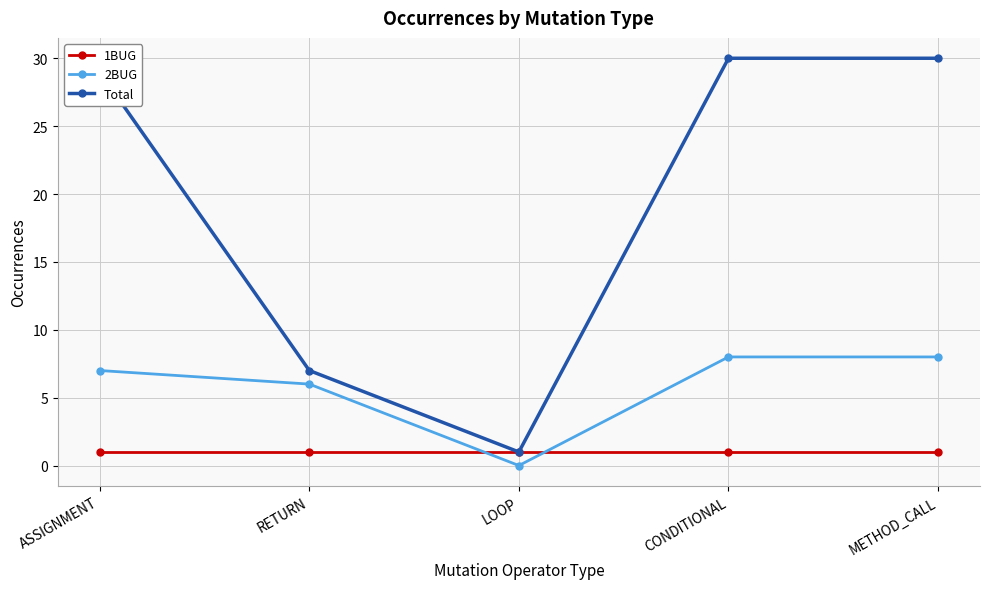

List the series in order of their peak value, highest first.

Total, 2BUG, 1BUG